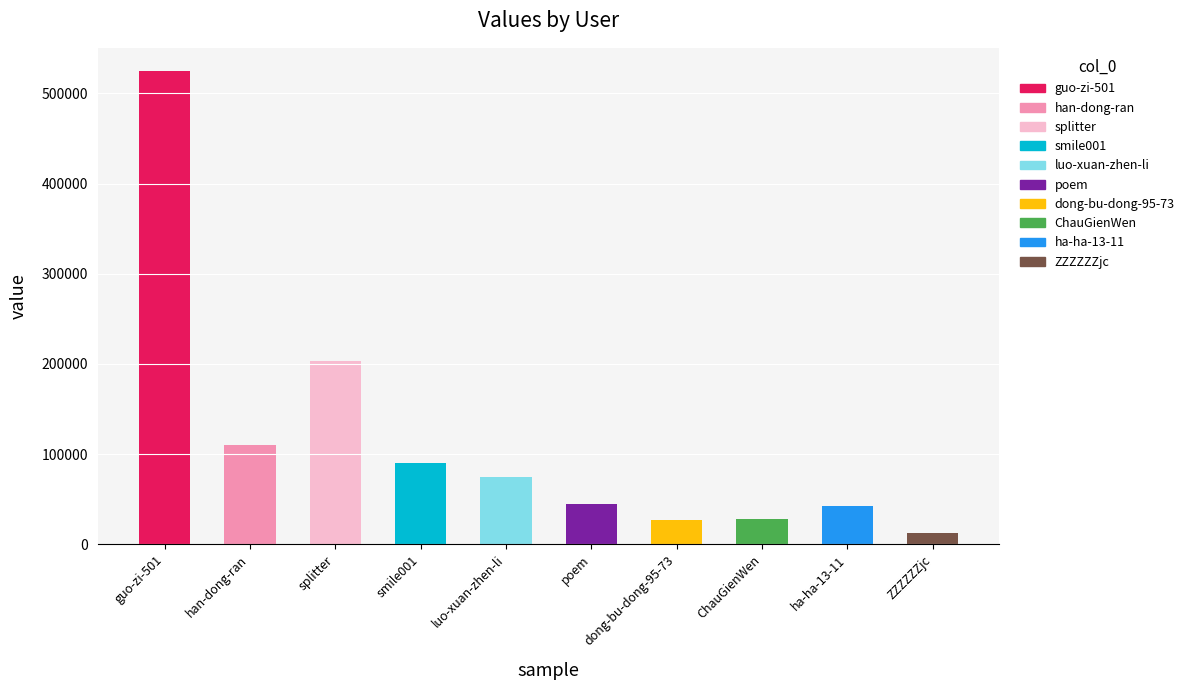

What is the difference between the maximum and minimum values?

512184